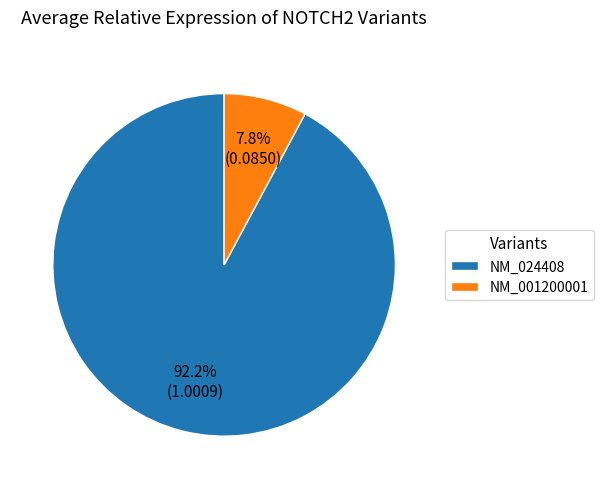

How many segments does this pie chart have?

2